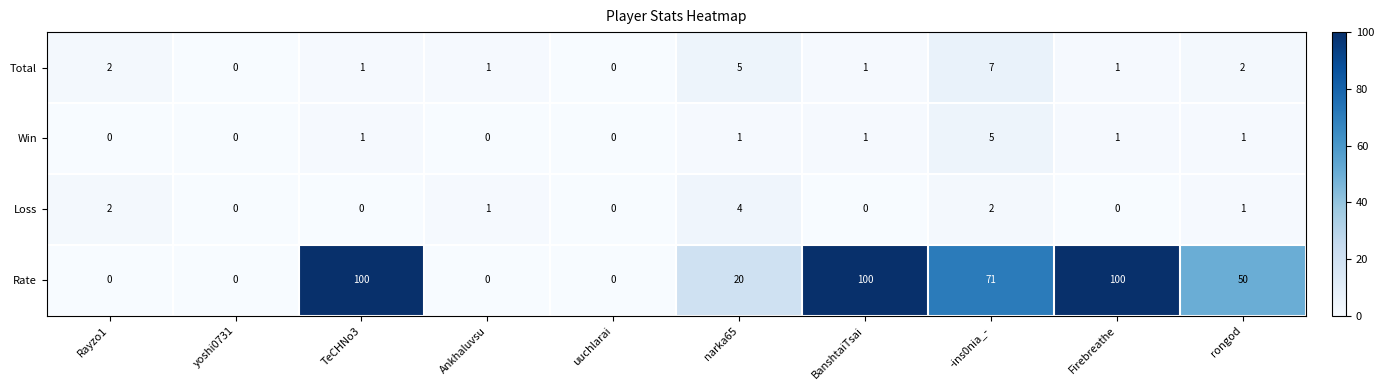

The Win series shows -3 at Rayzo1. True or false?

False